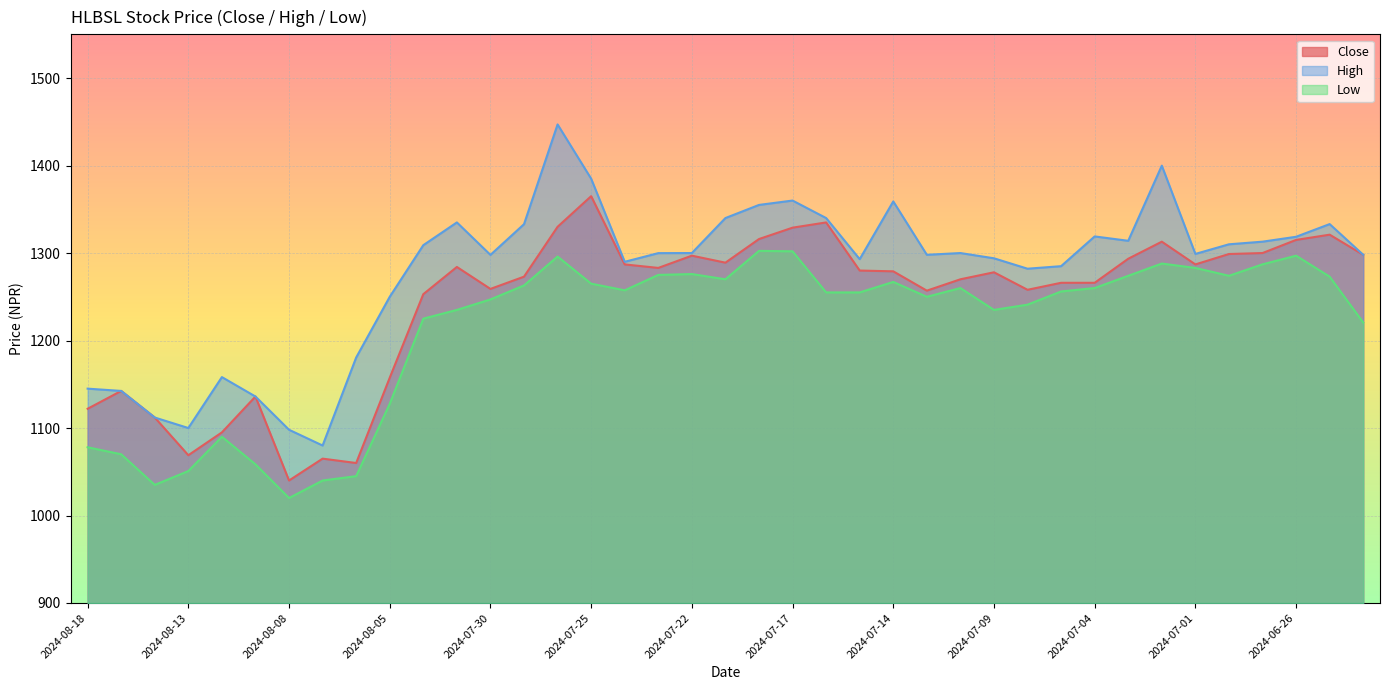

List the series in order of their overall mean, lowest first.

Low, Close, High